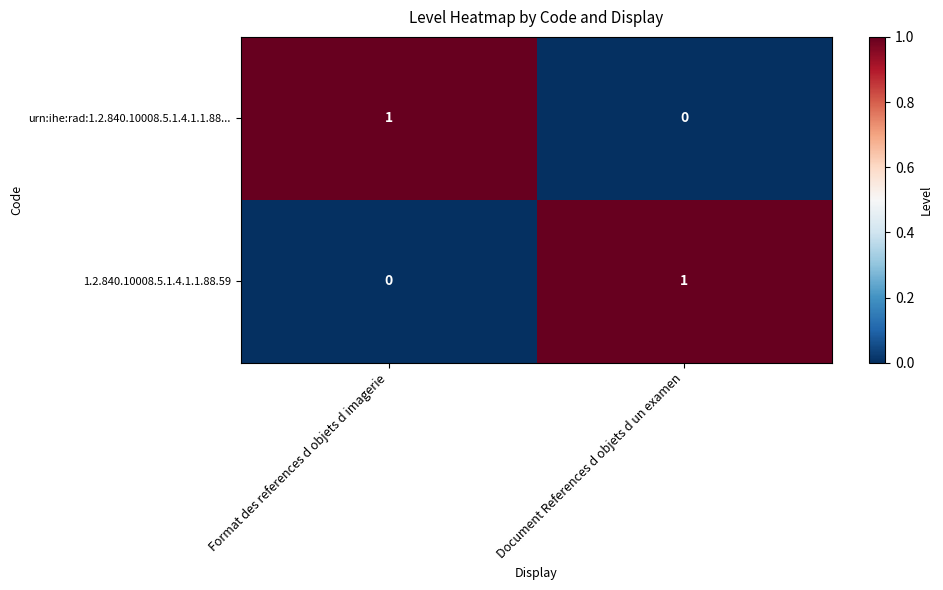

The urn:ihe:rad:1.2.840.10008.5.1.4.1.1.88... series shows 1 at Format des references d objets d imagerie. True or false?

True